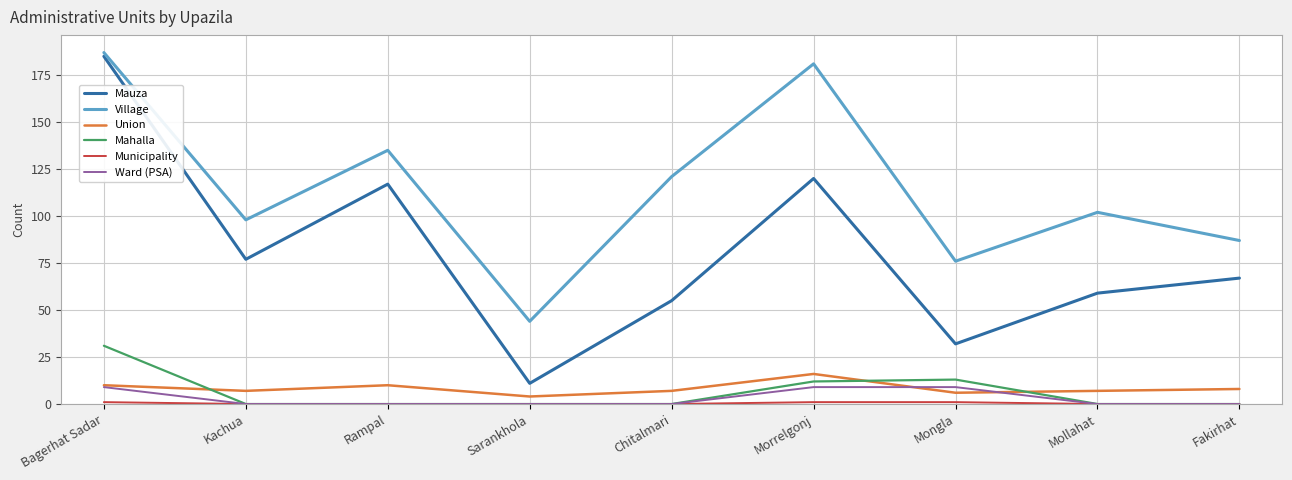

True or false: Village and Ward (PSA) intersect in this chart.

False